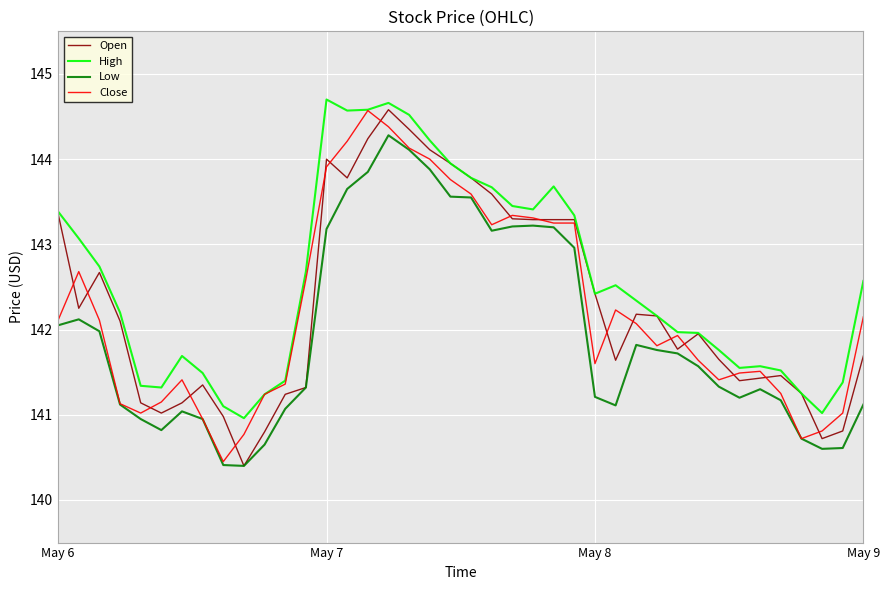

Which series has the largest total across all categories?

High